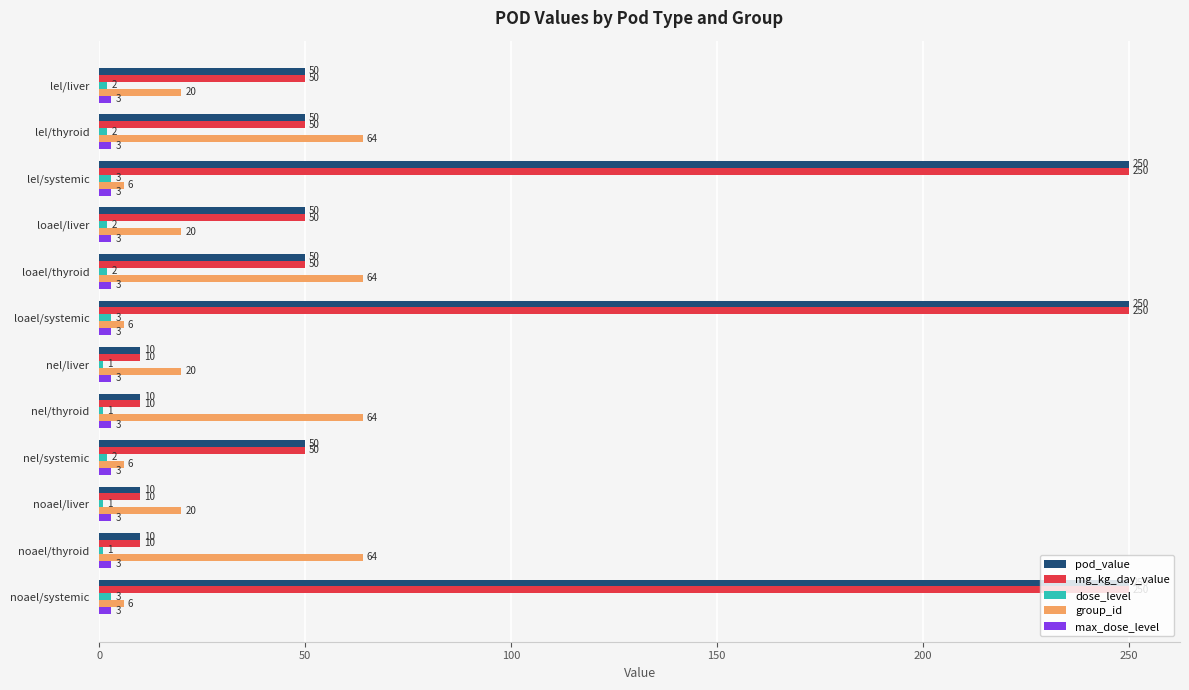

What value does the mg_kg_day_value series have at nel/thyroid, to the nearest 5?

10